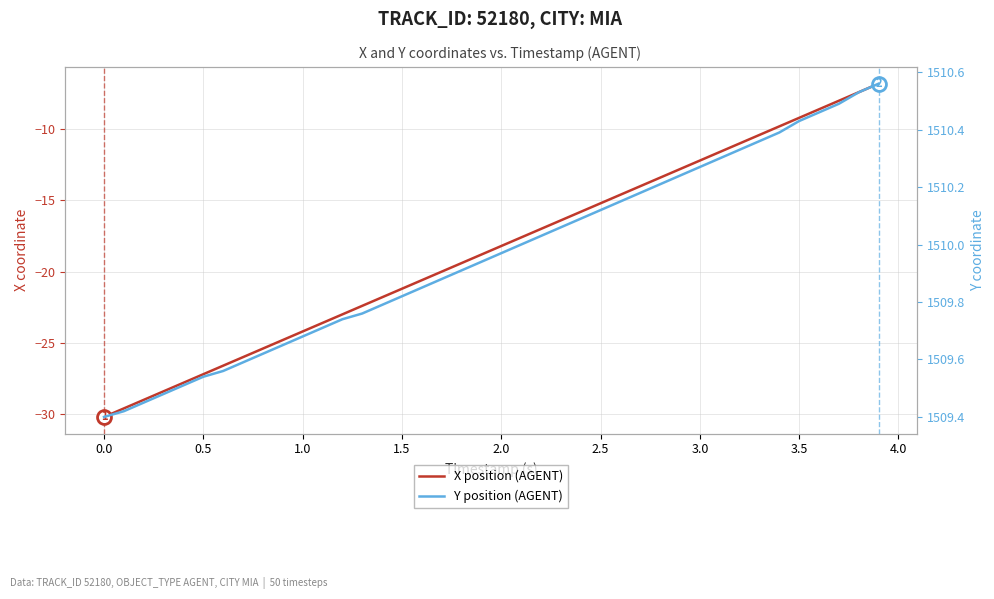

True or false: X position (AGENT) has more than 0 points higher than both neighbors.

False